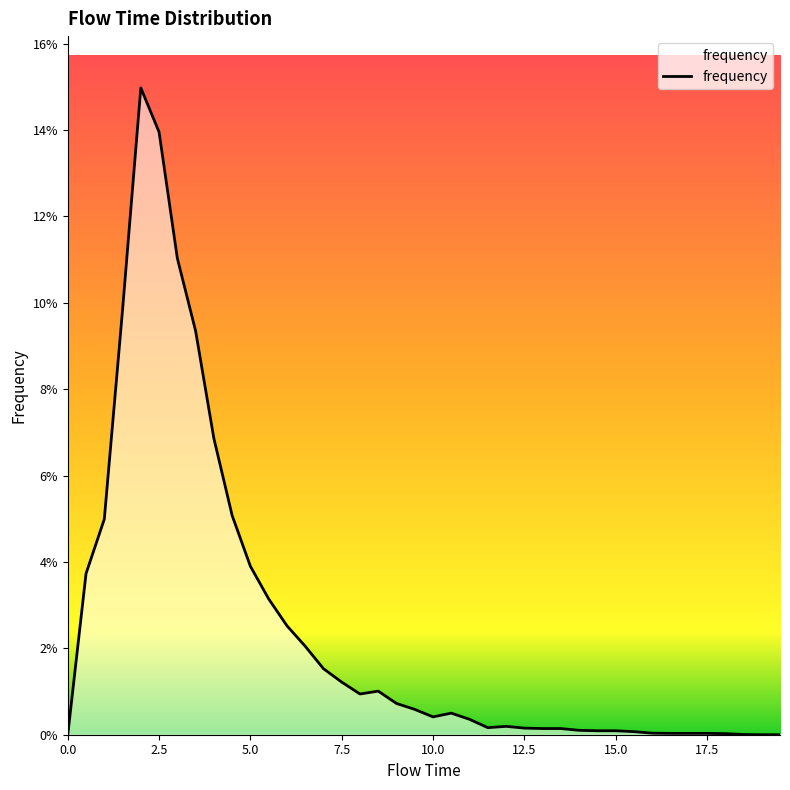

Does the chart have visible grid lines?

No